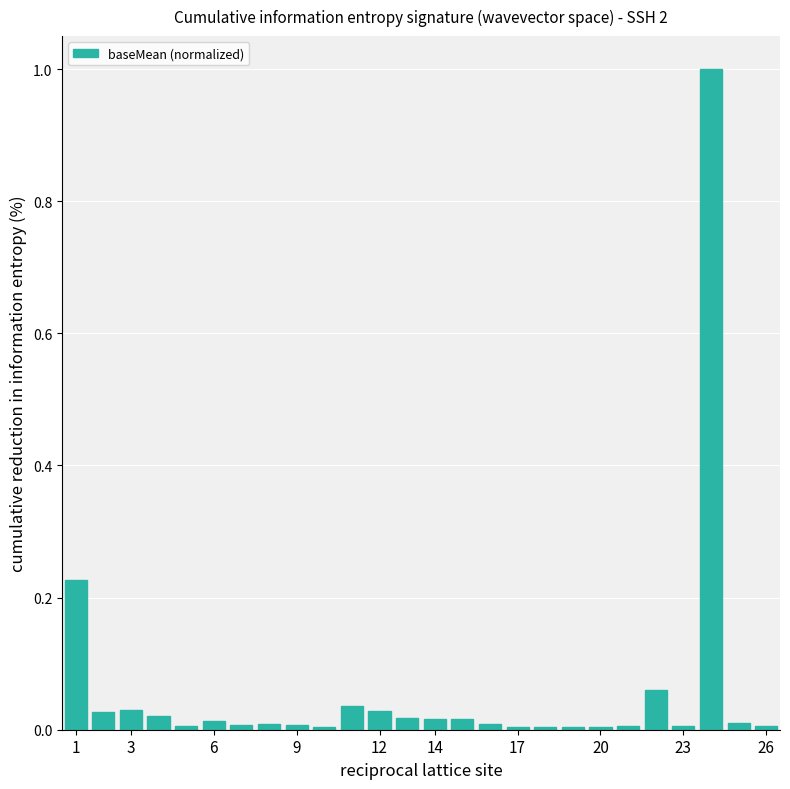

How many data points does each series have?

26